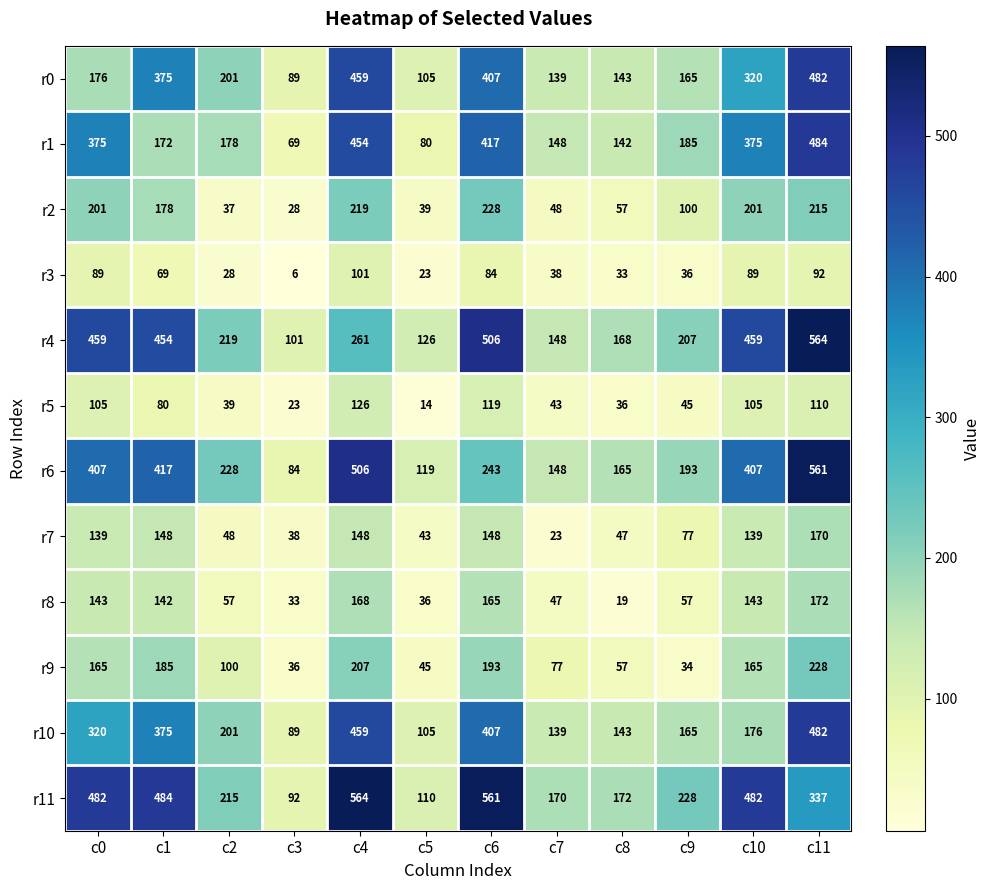

Which category has the lowest value across all series?

c3